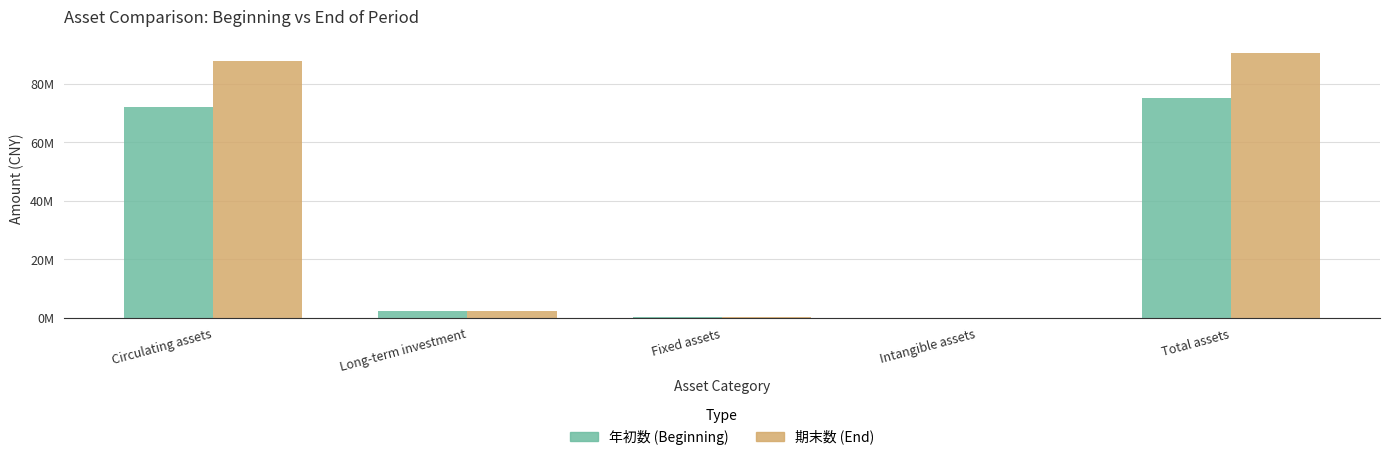

Reading left to right, list all the values displayed in this chart.

年初数: 72195116.5	2550000.0	317229.2	2250.0	75064595.7
期末数: 87771335.9	2550000.0	294857.5	16068.6	90632261.9